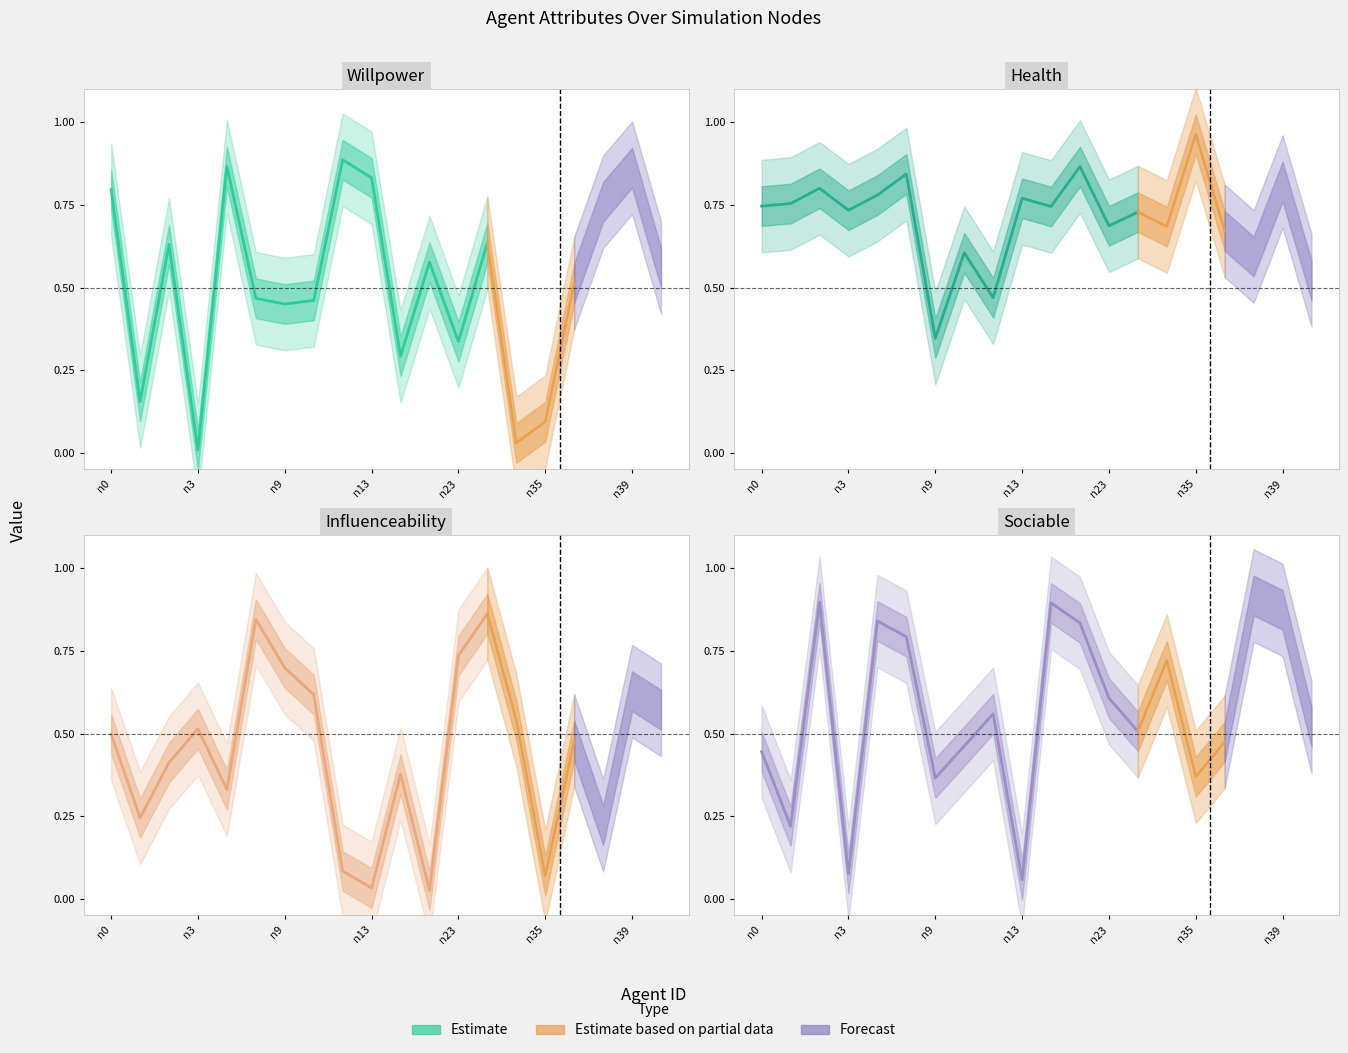

True or false: influenceability has a value of 0.1 at n3.

False